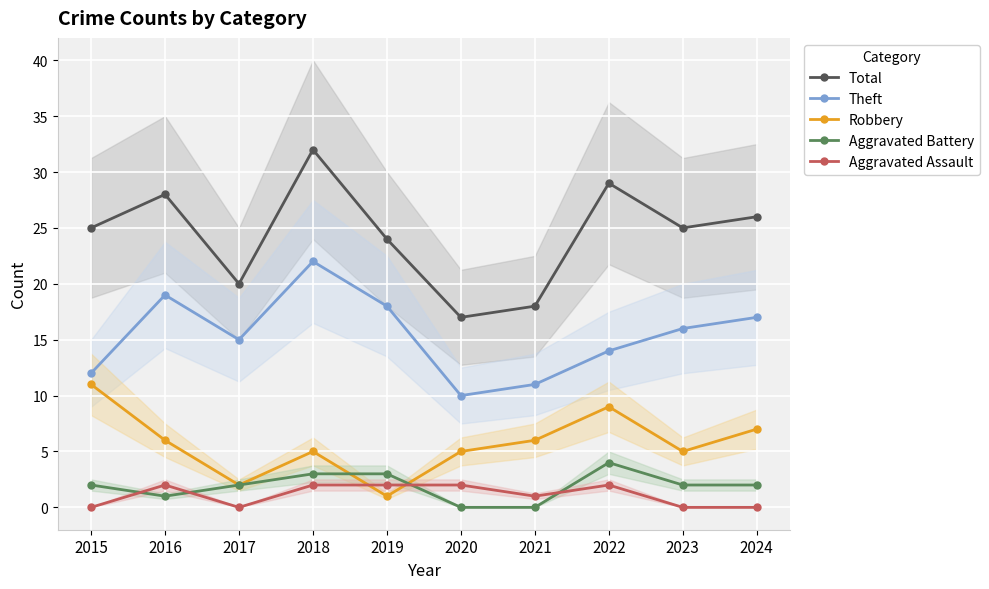

What is the difference between the highest and lowest values at 2023?

25